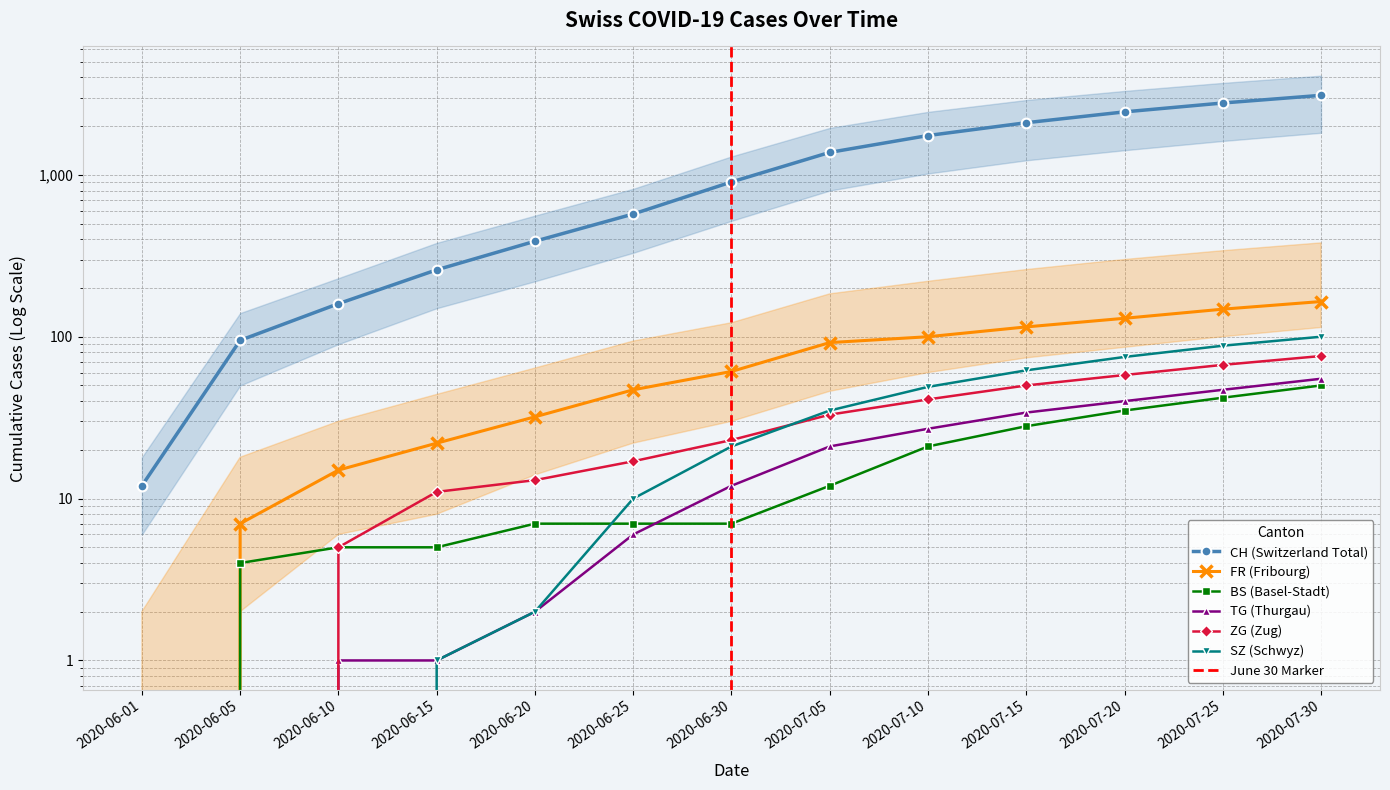

Reading left to right, extract all data points from this chart.

CH: 12	95	160	259	389	573	904	1377	1750	2100	2450	2780	3100
FR: 0	7	15	22	32	47	61	92	100	115	130	148	165
BS: 0	4	5	5	7	7	7	12	21	28	35	42	50
TG: 0	0	1	1	2	6	12	21	27	34	40	47	55
ZG: 0	0	5	11	13	17	23	33	41	50	58	67	76
SZ: 0	0	0	1	2	10	21	35	49	62	75	88	100